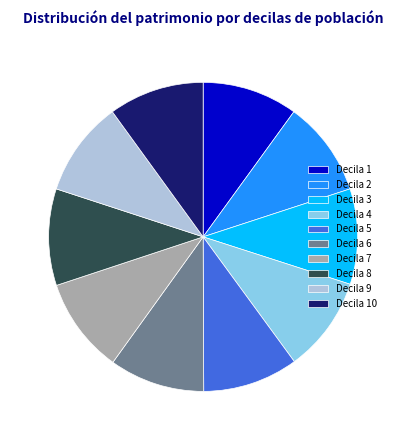

How many segments does this pie chart have?

10